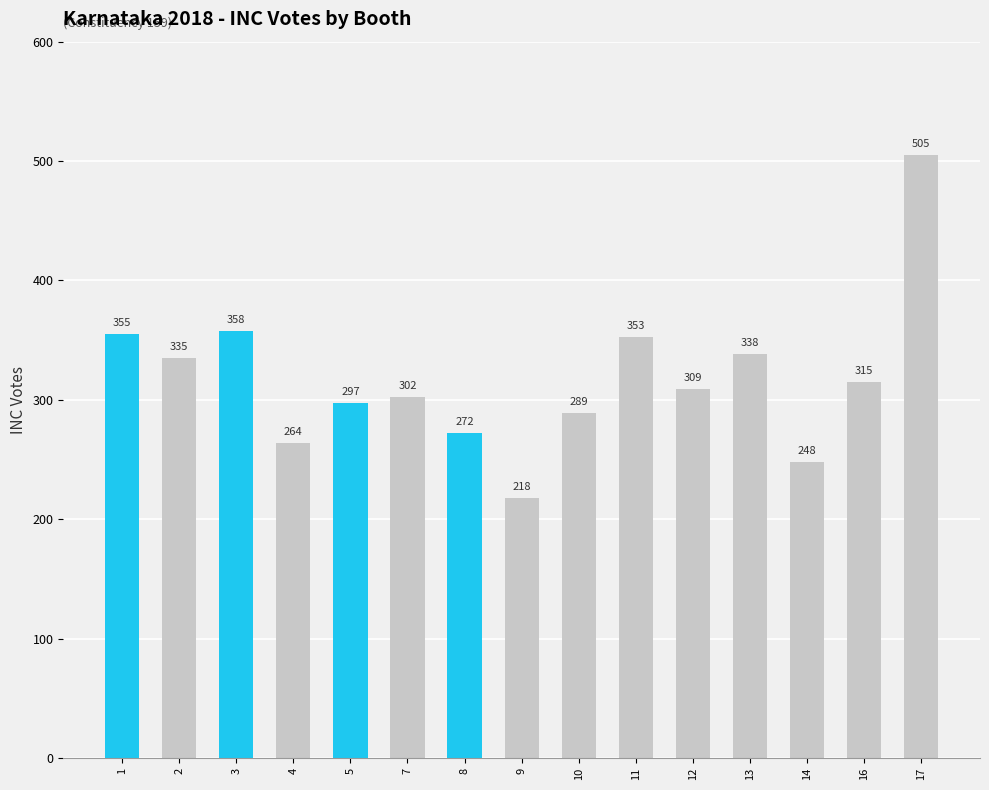

Rank the categories by value from highest to lowest.

17, 3, 1, 11, 13, 2, 16, 12, 7, 5, 10, 8, 4, 14, 9